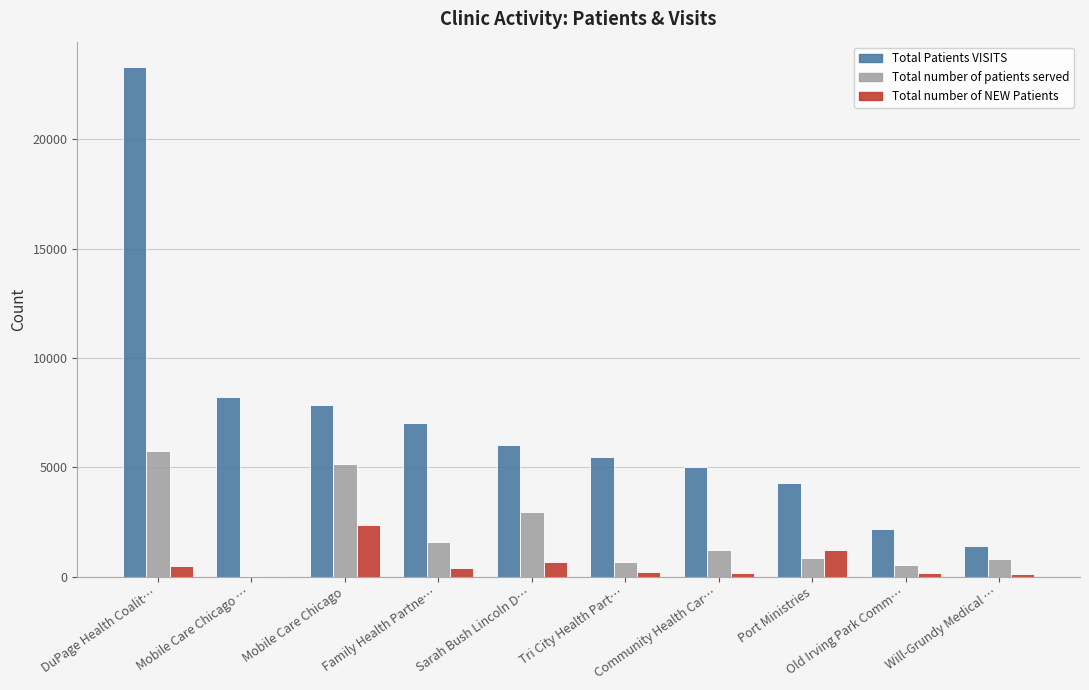

What is the highest value of the Total number of NEW Patients series?

2358